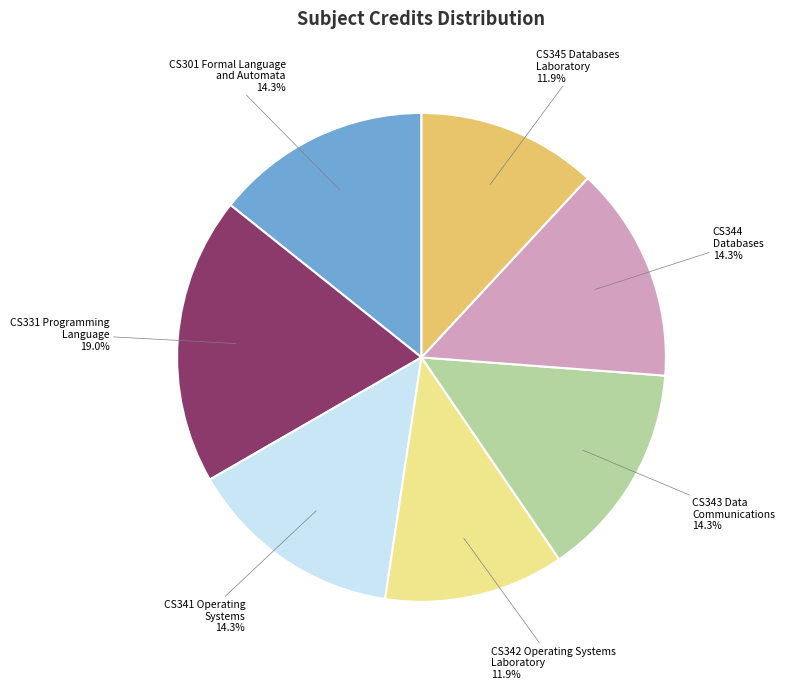

Does any single category account for the majority?

No